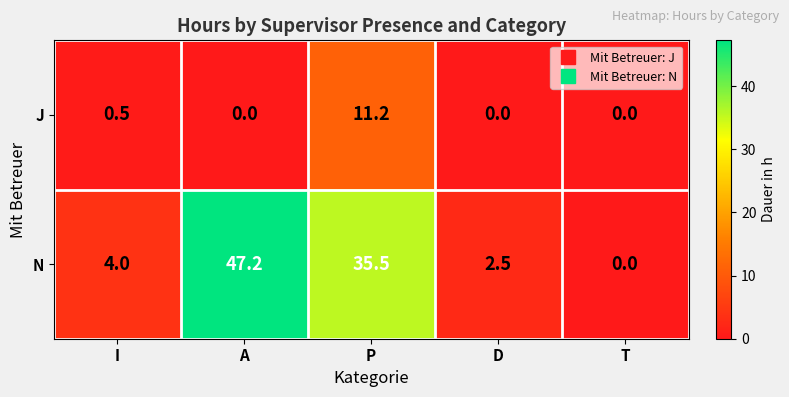

What is the average value of the J series?

2.3